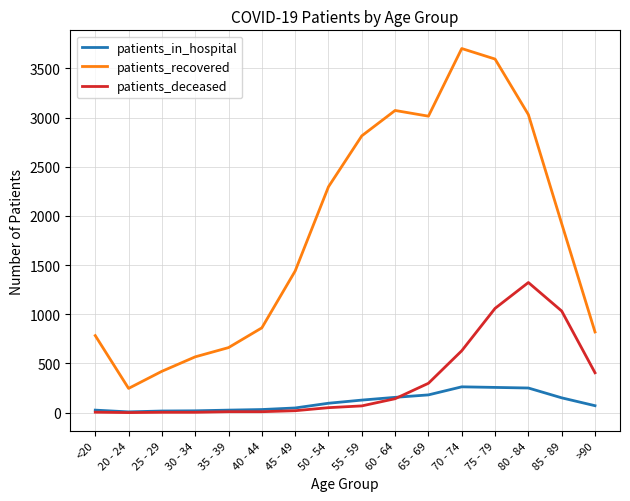

How many categories are shown in the chart?

16